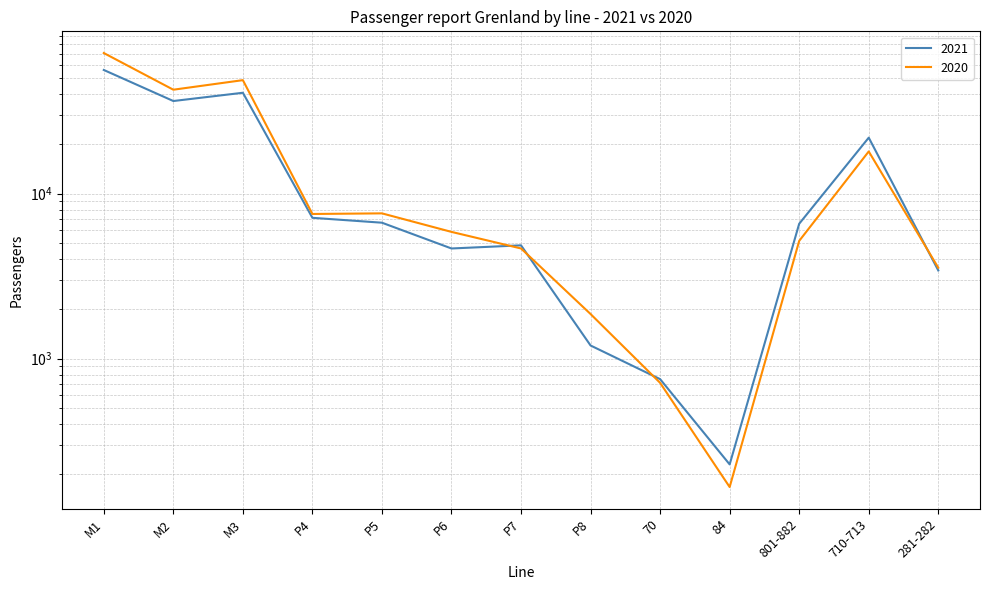

What is the approximate value of 2021 at P6?

4650